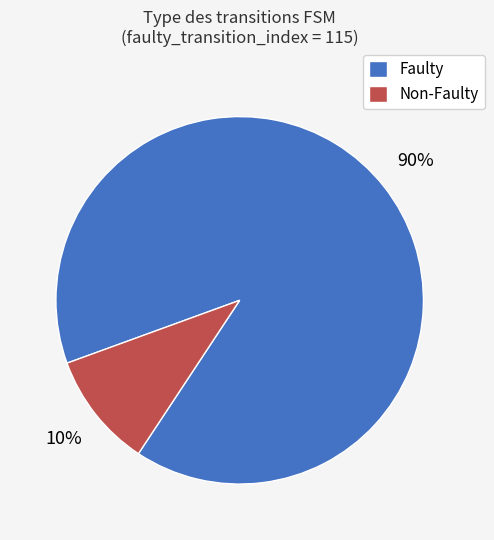

To the nearest percent, what is the combined percentage of Faulty and Non-Faulty?

100%